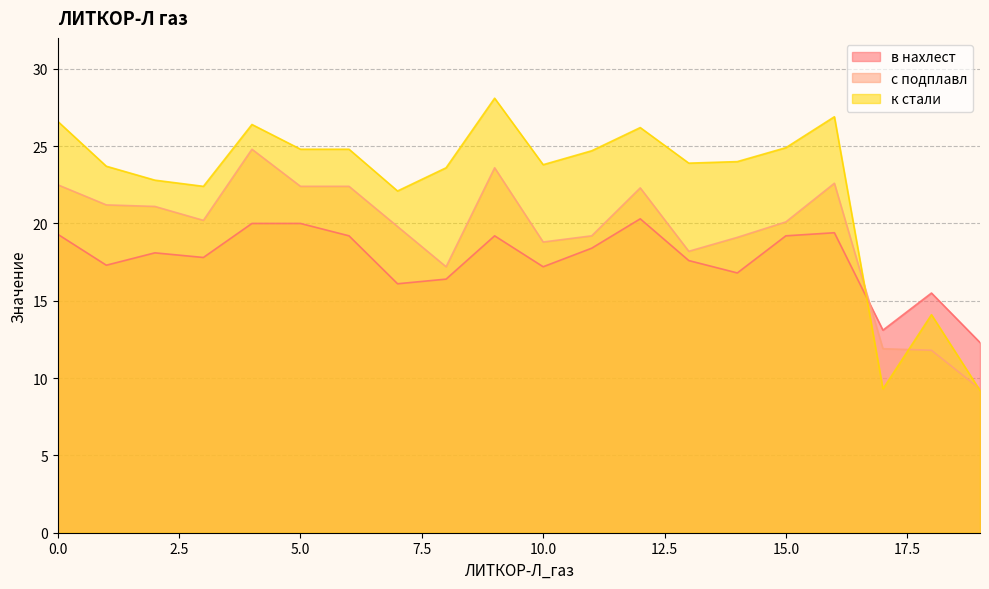

What is the difference between the second highest and second lowest values in the к стали series?

17.6